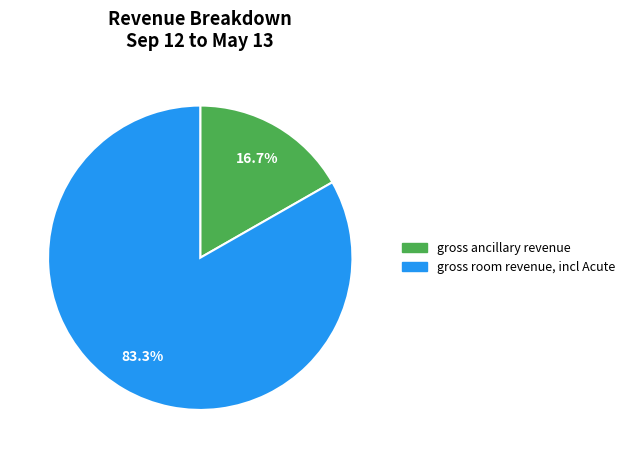

The gross ancillary revenue slice represents 26% of the pie. True or false?

False